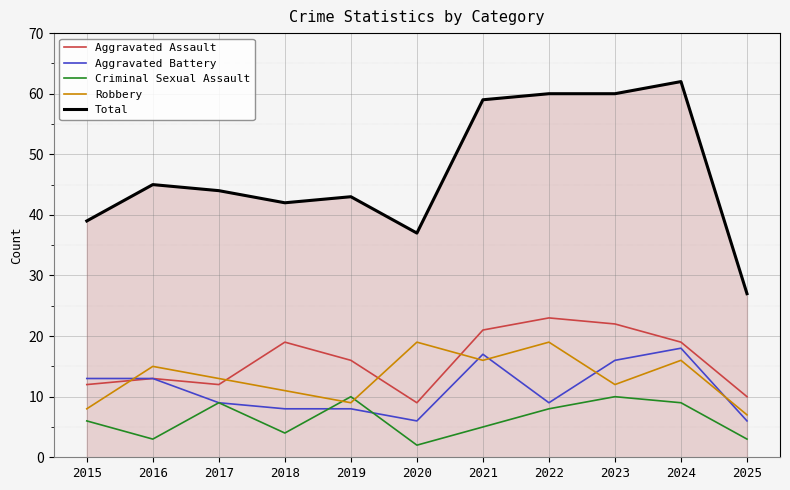

Between which two adjacent categories do Robbery and Criminal Sexual Assault first intersect?

2018 and 2019